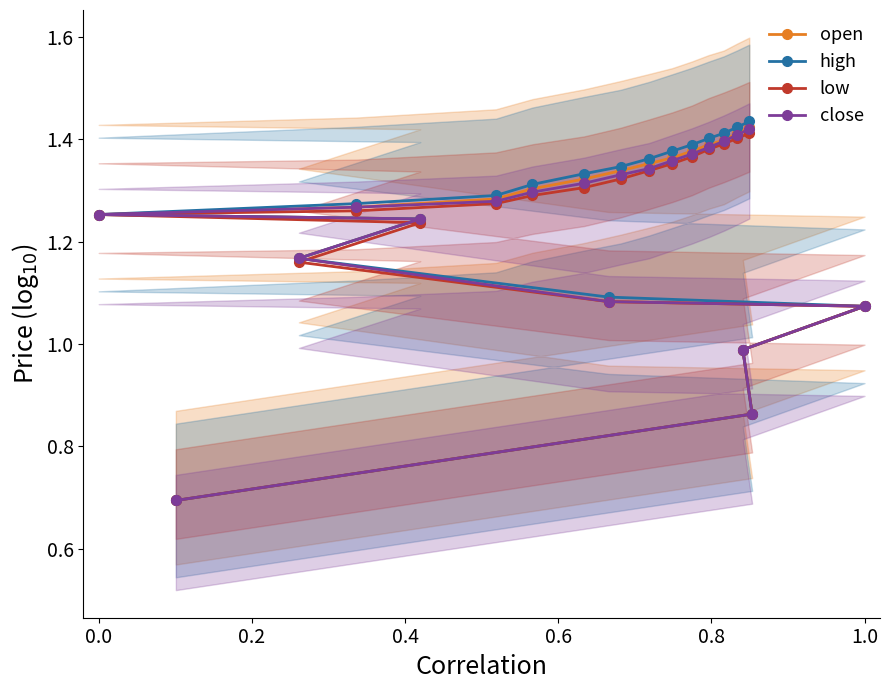

What is the average value of the close series?

1.2